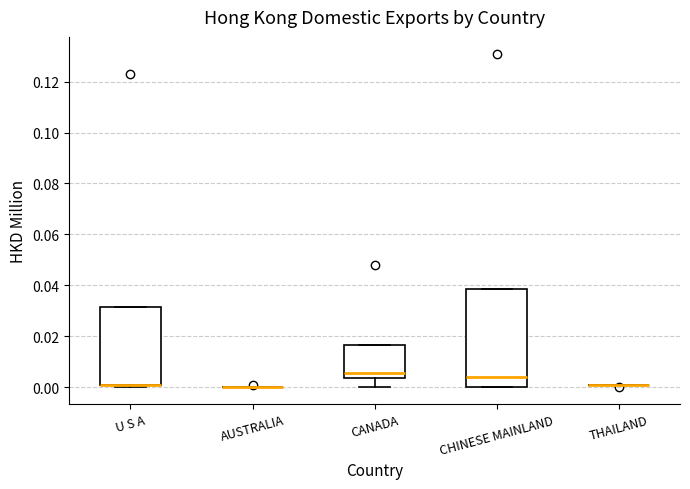

Reading left to right, transcribe this box plot: for each box, give where its median line is, the range the box spans, and where its two whiskers end, as read against the y-axis. The values are not printed on the chart, so give them approximately, as read against the axis.

U S A: median 0.002 (drawn on the box's lower edge), box 0.000 to 0.032, whiskers 0.000 (just below the box's lower edge) to 0.032
AUSTRALIA: box collapsed to a line at 0.000, whiskers 0.000 to 0.000
CANADA: median 0.006, box 0.004 to 0.016, whiskers 0.000 to 0.016
CHINESE MAINLAND: median 0.004, box 0.000 to 0.038, whiskers 0.000 to 0.038
THAILAND: box collapsed to a line at 0.002, whiskers 0.000 to 0.002